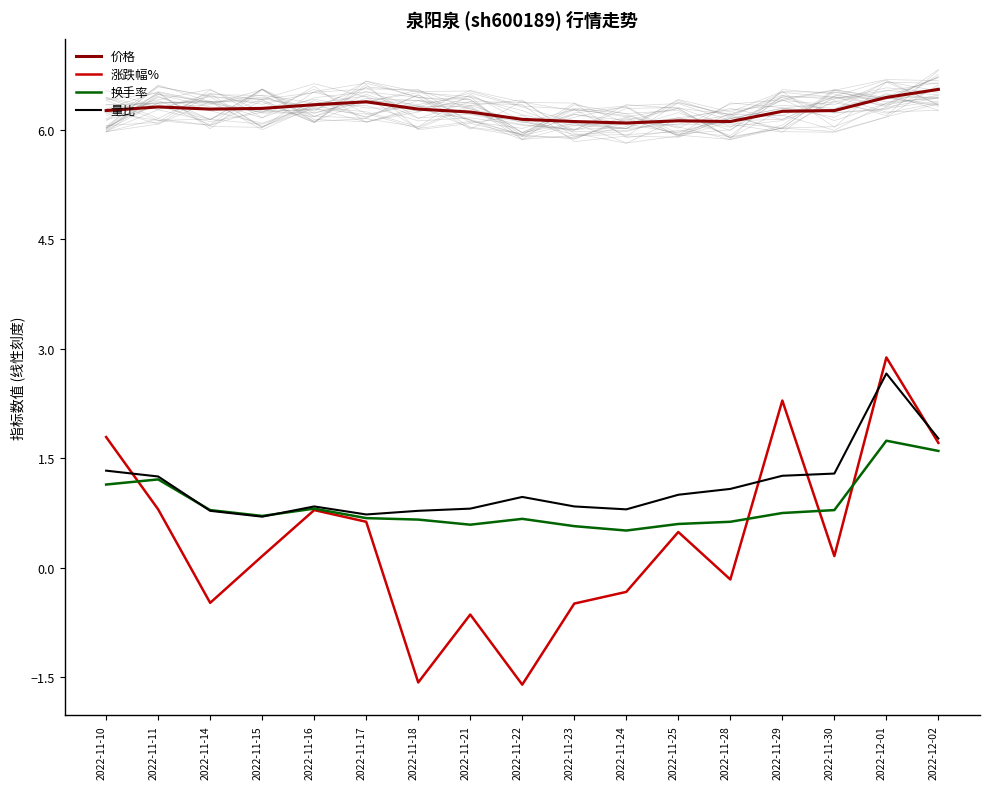

At which category does 涨跌幅% reach its first local peak?

2022-11-16